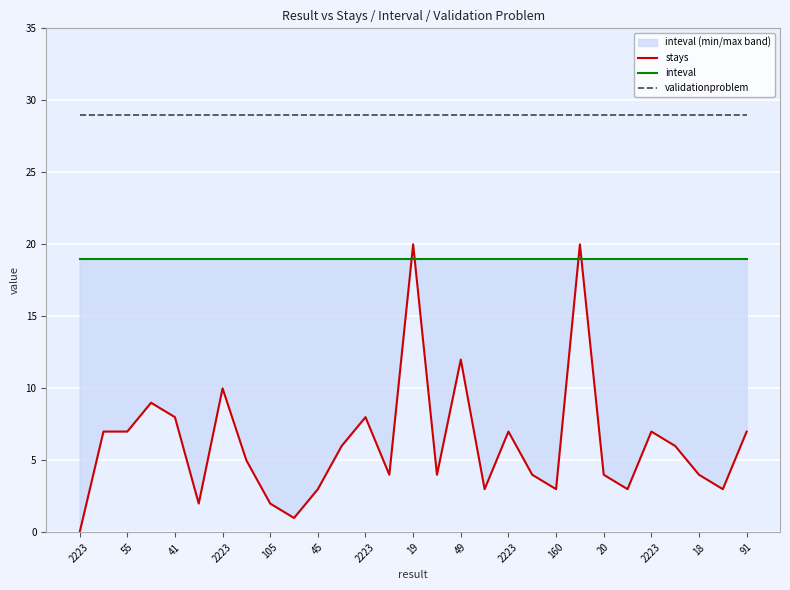

The validationproblem series shows 48 at 2223. True or false?

False